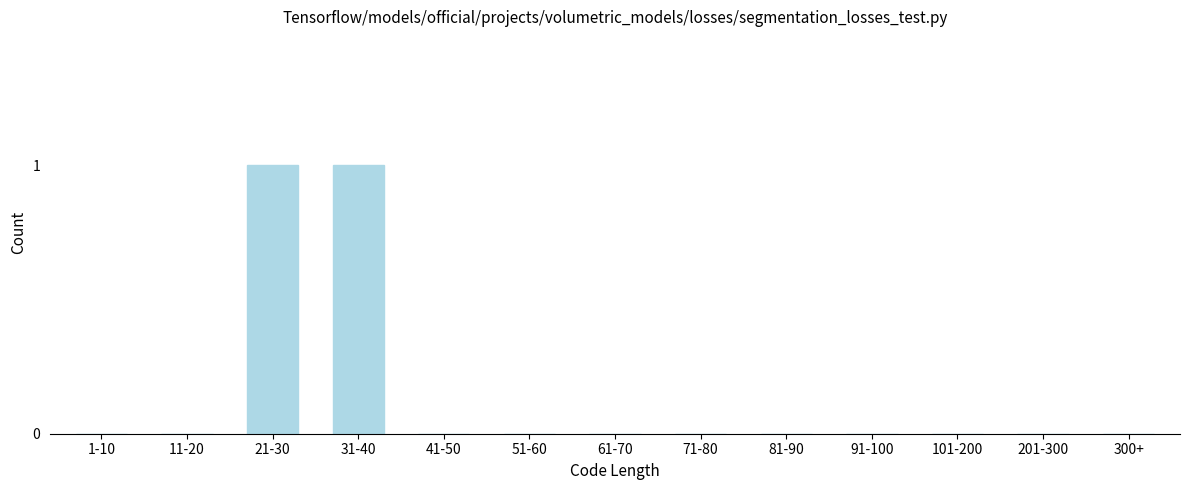

Reading right to left, transcribe all the data shown in this chart.

300+=0	201-300=0	101-200=0	91-100=0	81-90=0	71-80=0	61-70=0	51-60=0	41-50=0	31-40=1	21-30=1	11-20=0	1-10=0